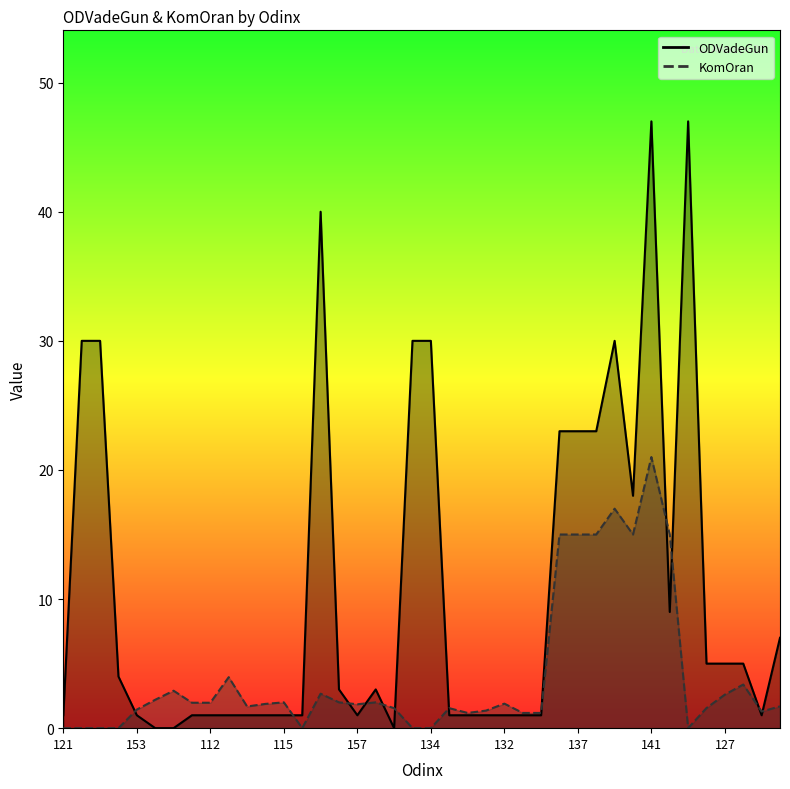

How many data points in ODVadeGun are less than 3?

20